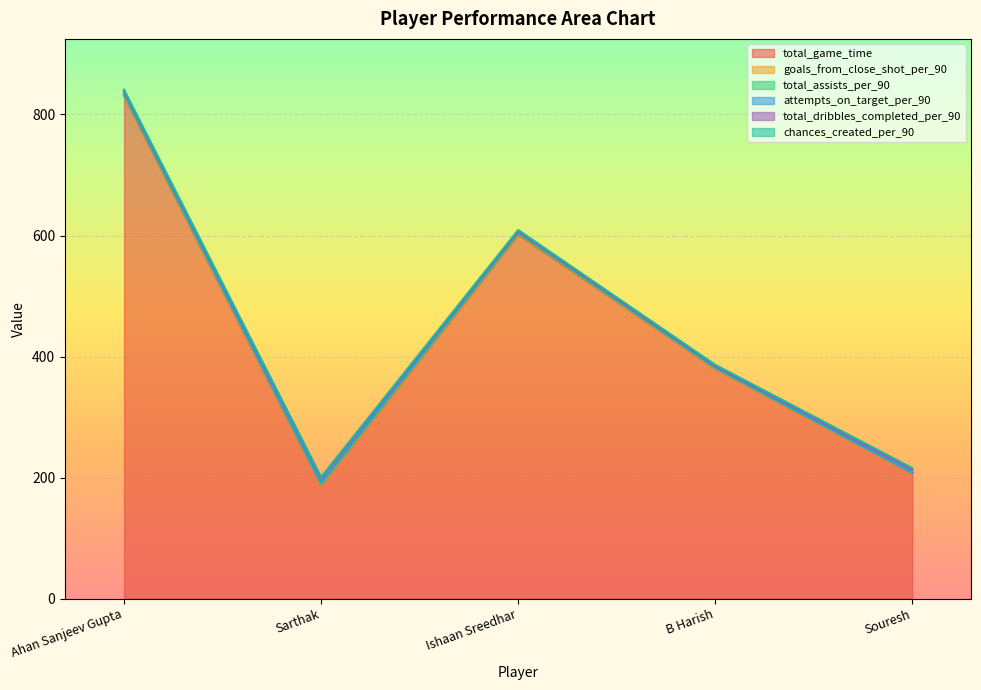

Does the chart display data point markers on the line(s)?

No